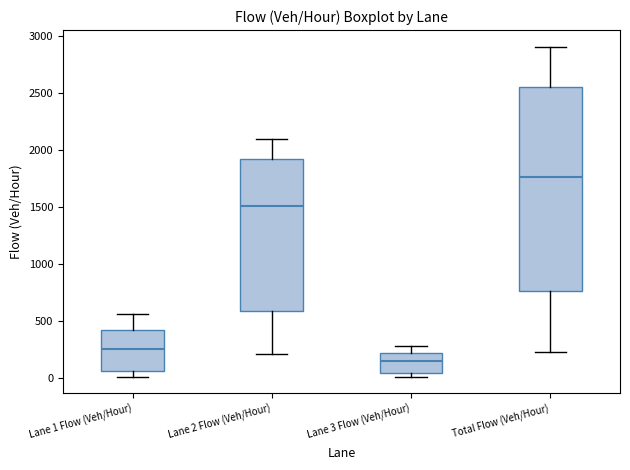

Which box has the lowest median line?

Lane 3 Flow (Veh/Hour)